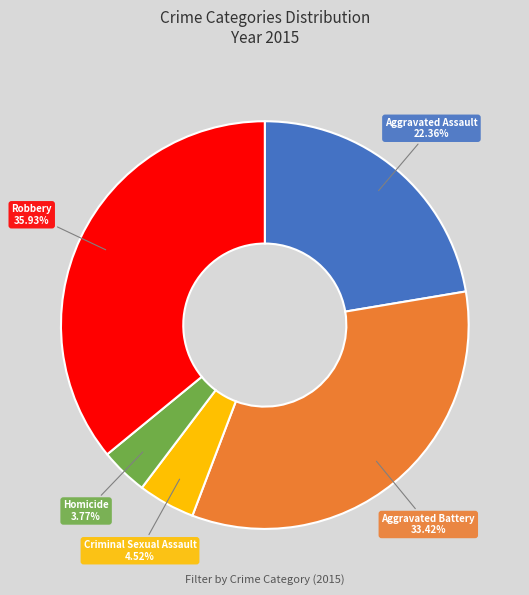

Does any single category account for the majority?

No